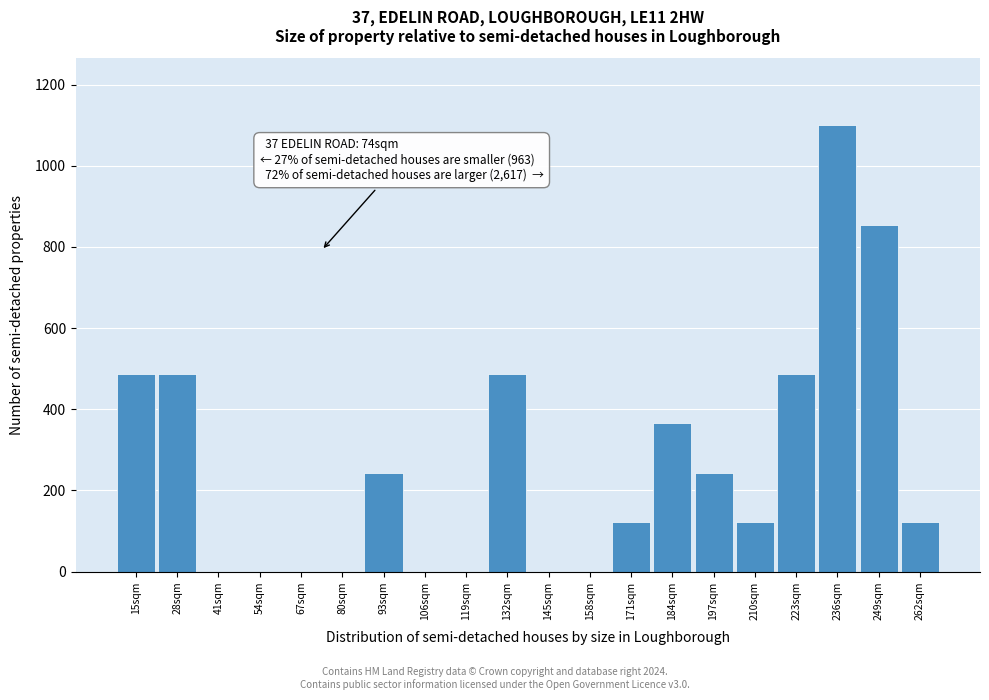

Reading left to right, transcribe all the data shown in this chart.

15sqm=488	28sqm=488	41sqm=0	54sqm=0	67sqm=0	80sqm=0	93sqm=244	106sqm=0	119sqm=0	132sqm=488	145sqm=0	158sqm=0	171sqm=122	184sqm=366	197sqm=244	210sqm=122	223sqm=488	236sqm=1100	249sqm=855	262sqm=122